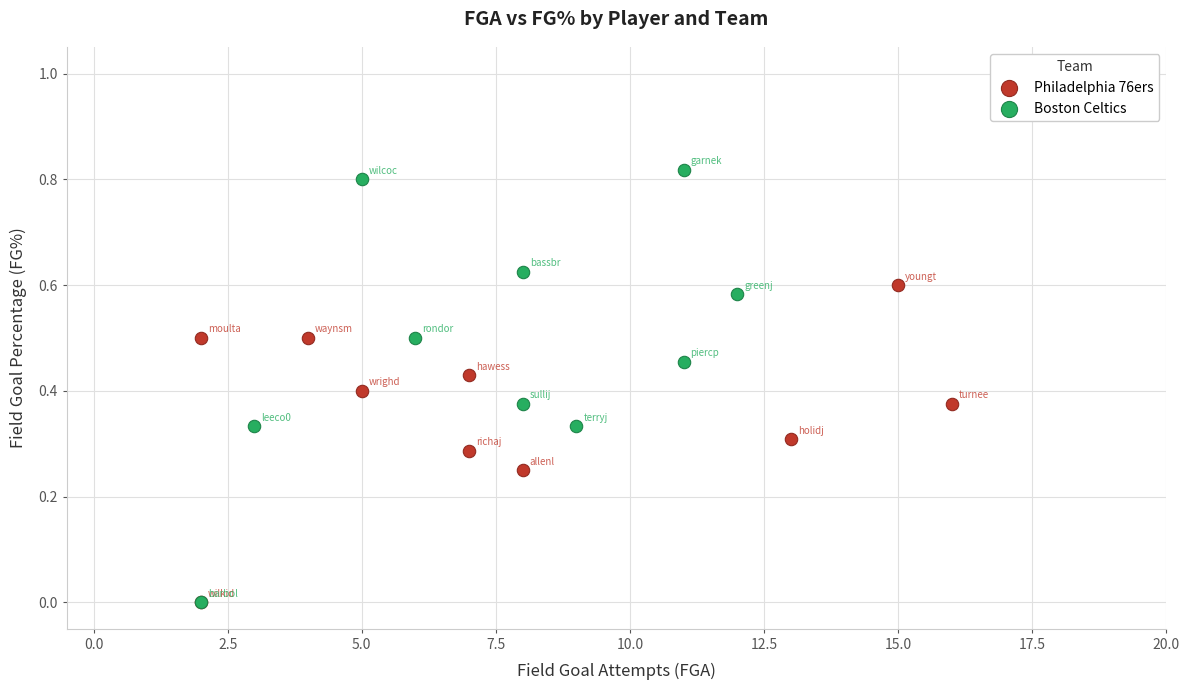

Which series reaches the maximum Y coordinate?

Boston Celtics